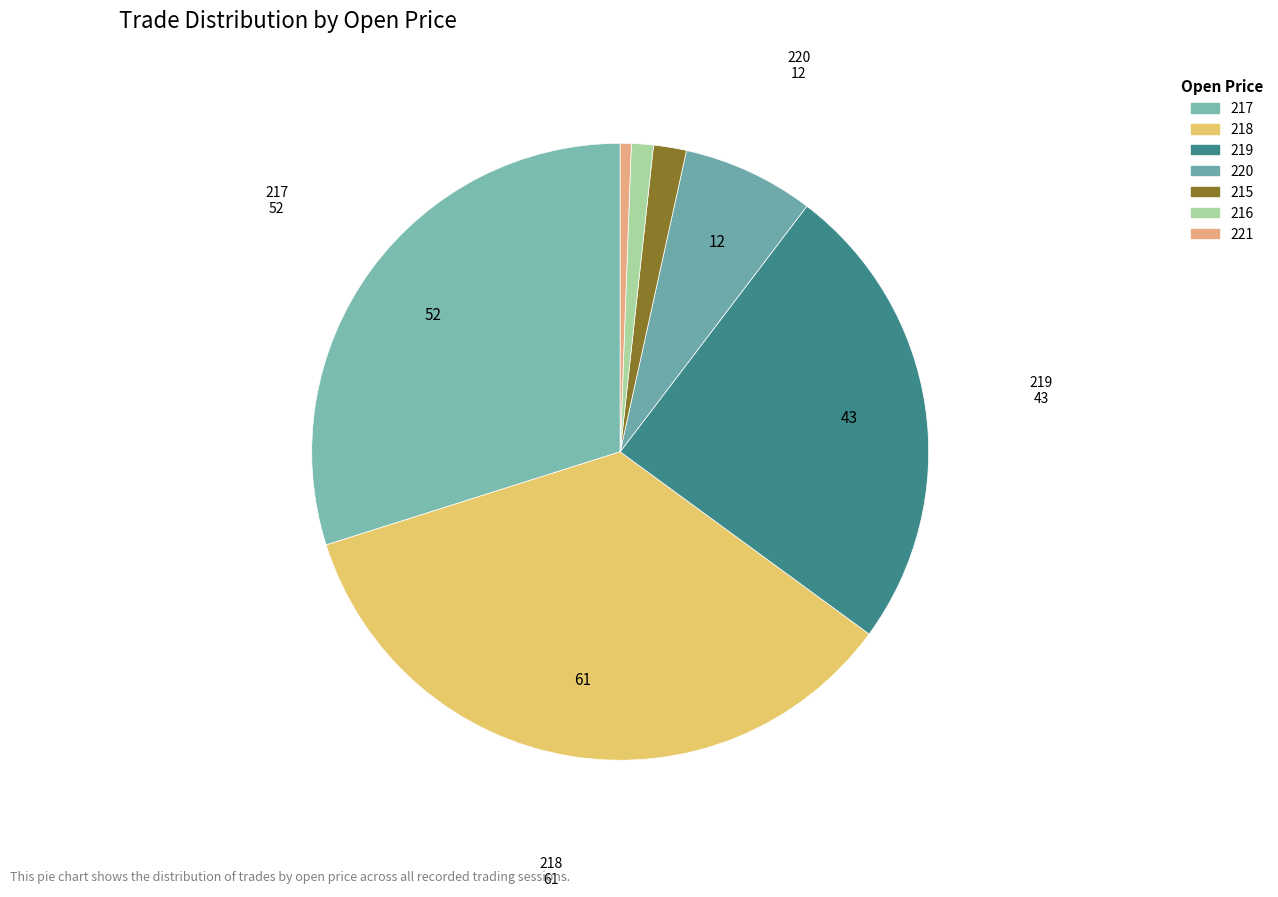

What percentage is the 216 slice, to the nearest percent?

1%